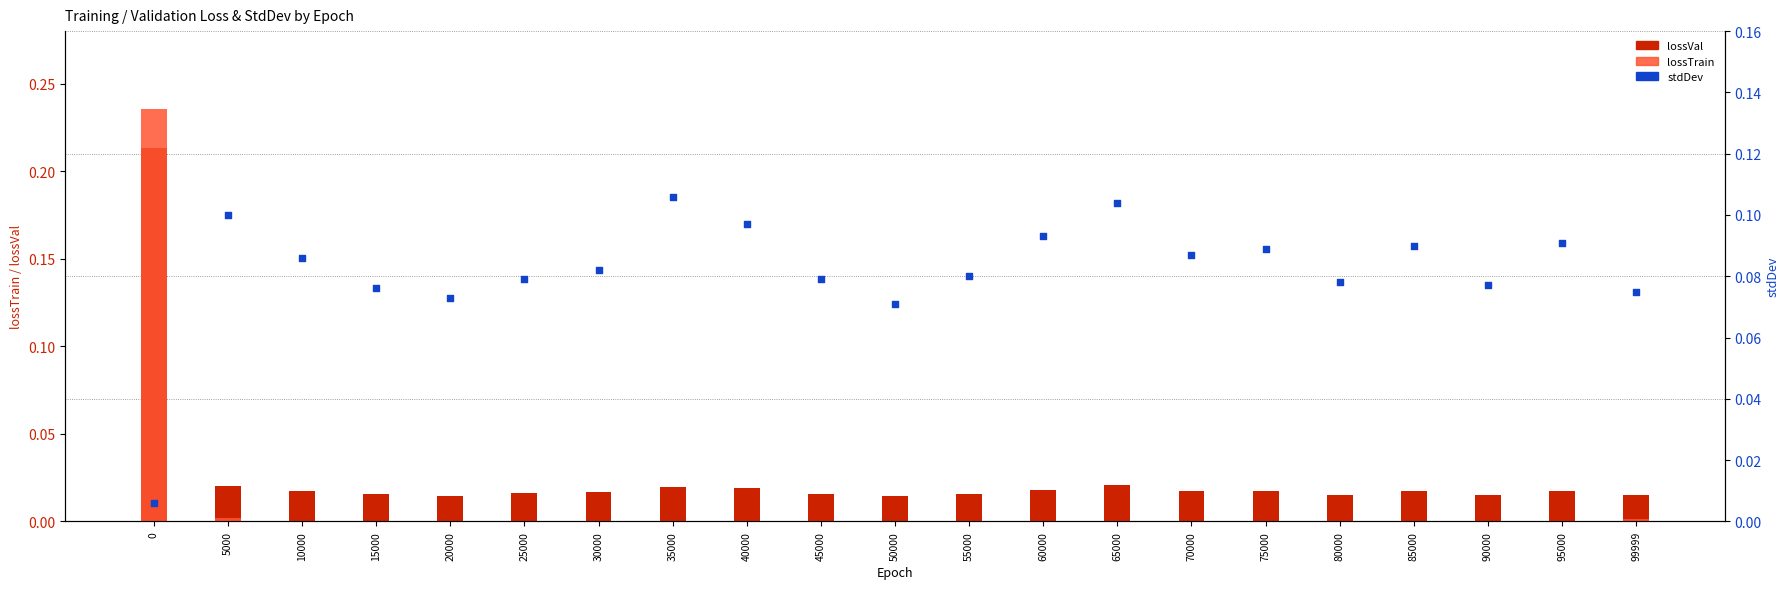

Which series contains the highest Y value?

lossTrain